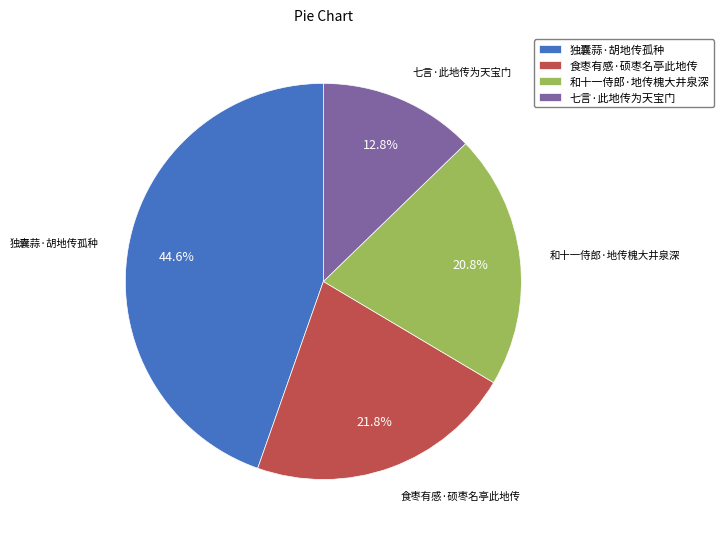

Rank the categories by value from lowest to highest.

七言·此地传为天宝门, 和十一侍郎·地传槐大井泉深, 食枣有感·硕枣名亭此地传, 独囊蒜·胡地传孤种